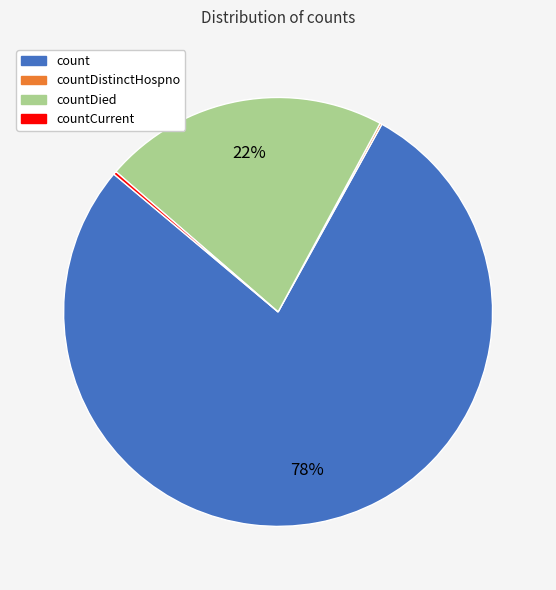

Does count represent more than half of the total?

Yes